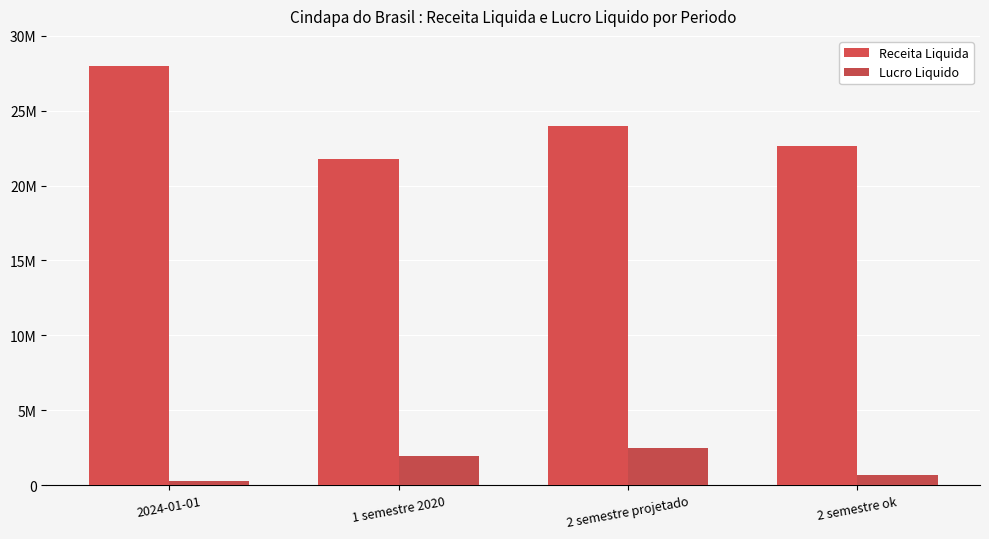

What is the sum of all Lucro Liquido values?

5330073.9